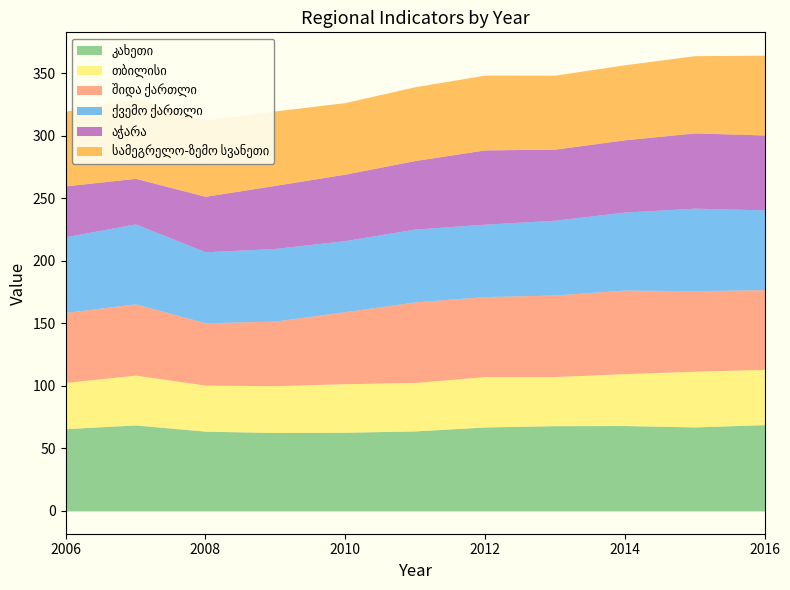

What is the value of the თბილისი point at the 10th from the left?

44.5